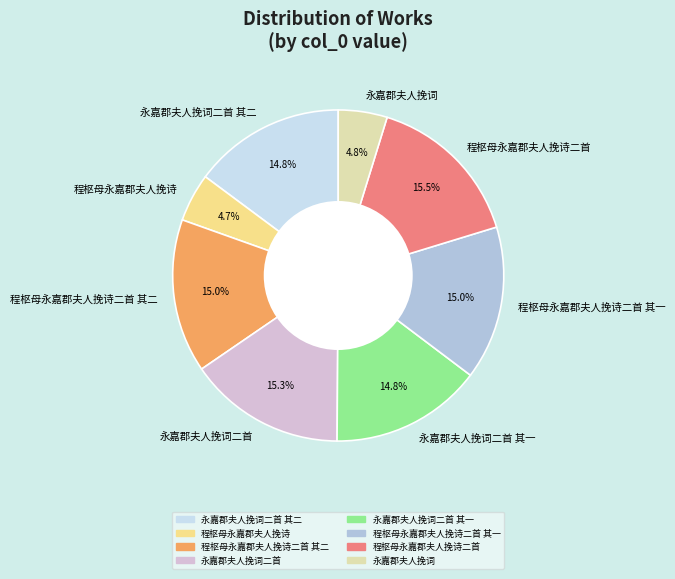

How much of the chart is everything except 程枢母永嘉郡夫人挽诗二首?

84.5%